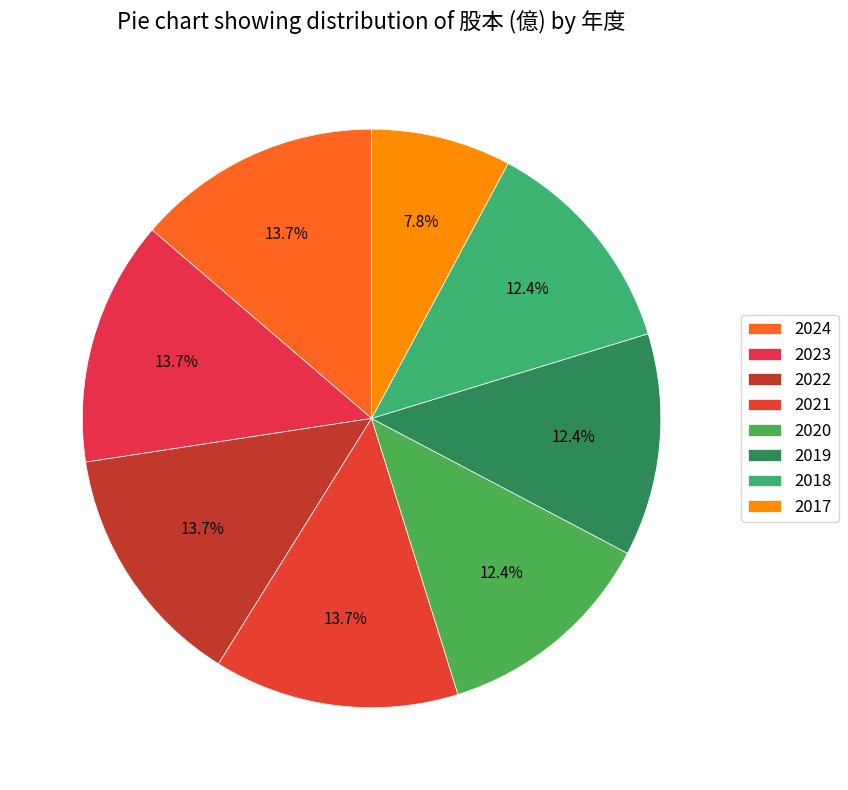

Does any single category account for the majority?

No